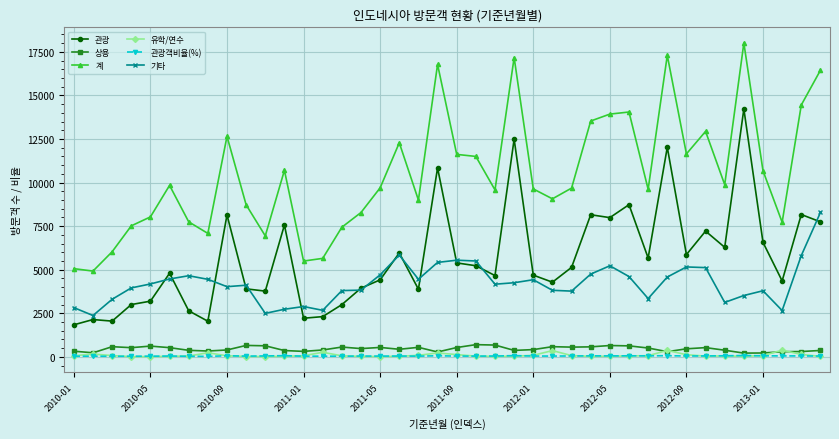

True or false: 상용 and 관광 cross at least once.

False